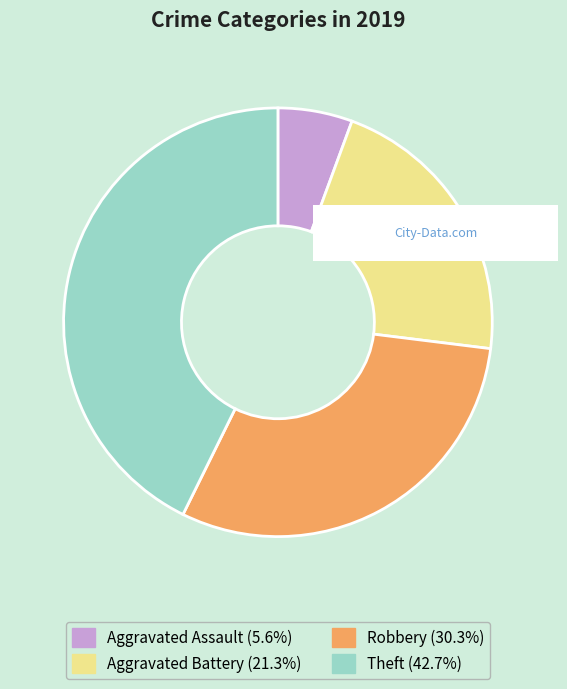

Does any single category account for the majority?

No